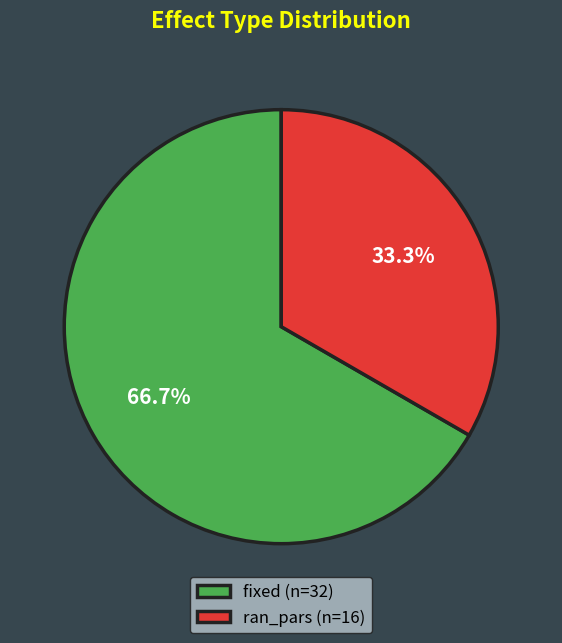

Which slice is the largest?

fixed